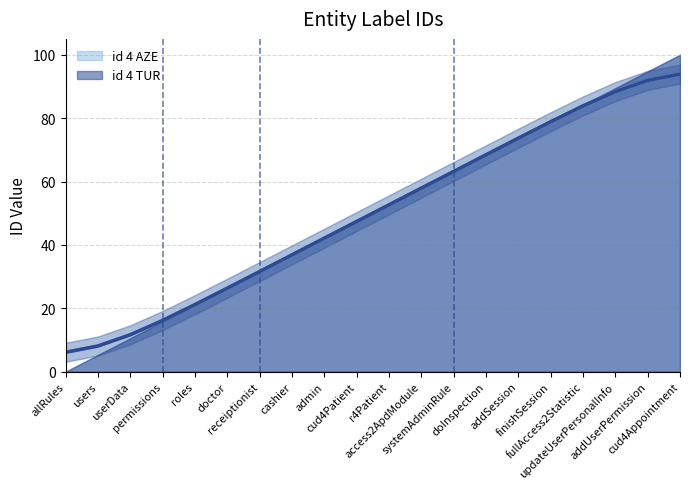

Read the id 4 TUR value at users.

8.1